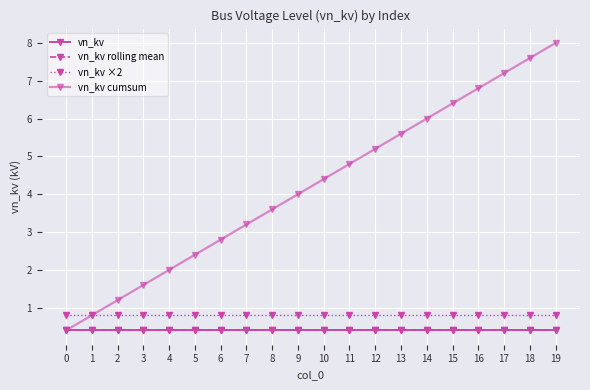

True or false: vn_kv has a value of 0.4 at 13.

True